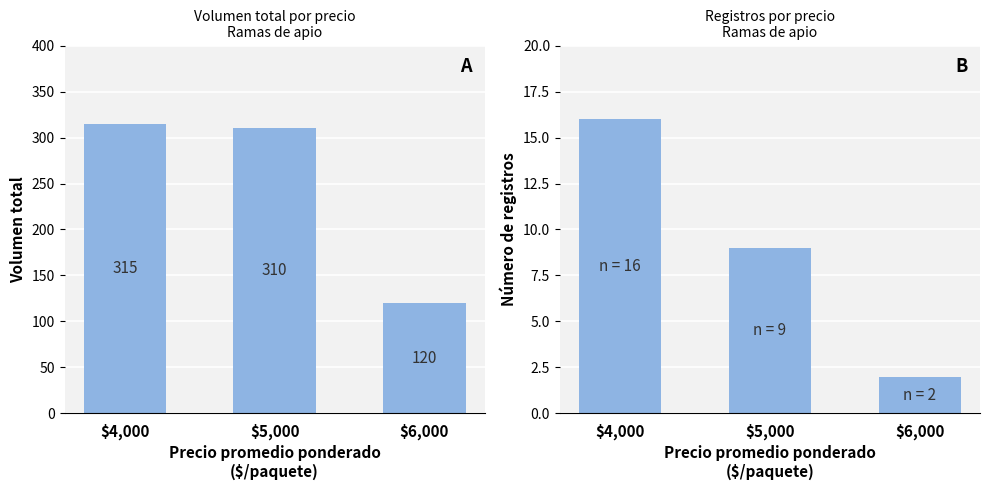

How many series are shown in this chart?

2